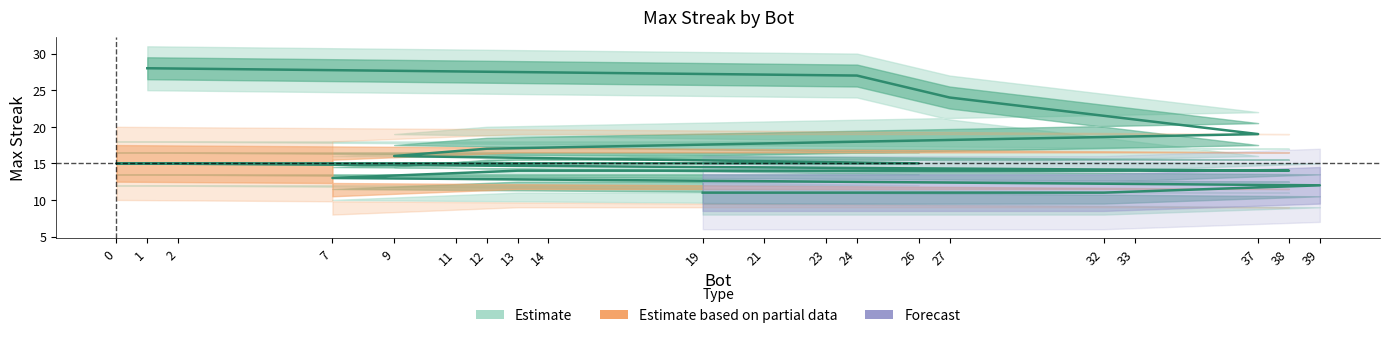

Reading left to right, what are all the values shown in this chart?

28	27	24	19	17	16	15	15	15	15	15	14	14	14	13	12	11	11	11	11